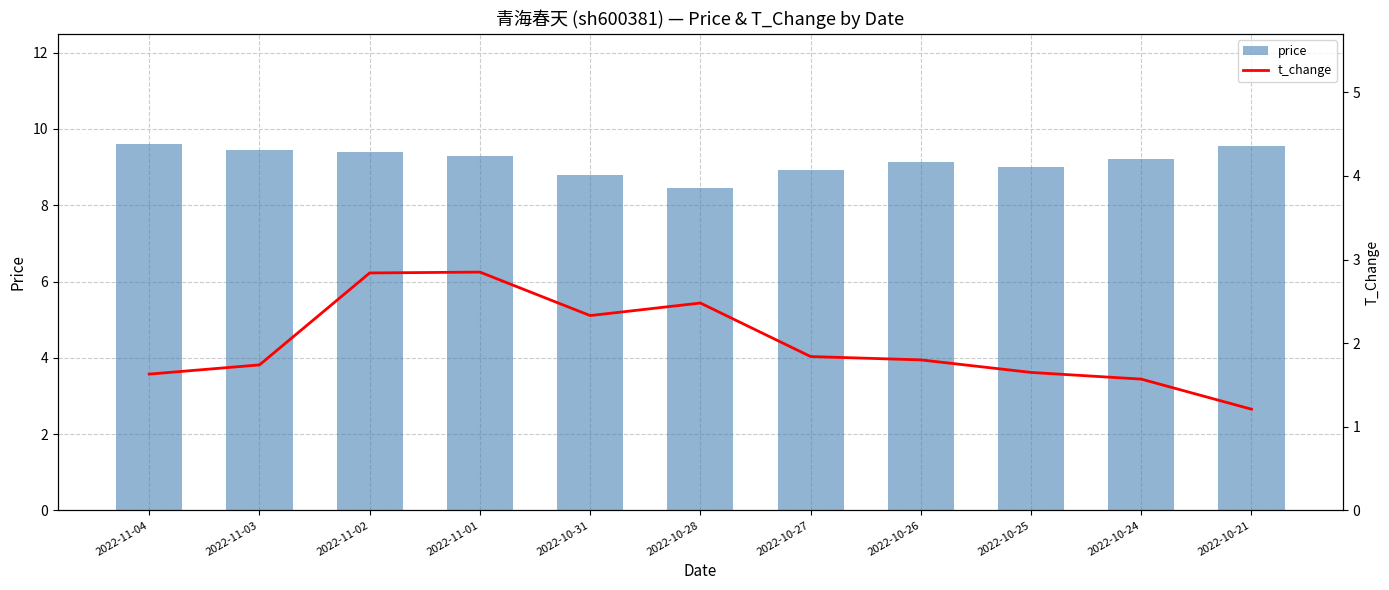

What is the difference between the maximum and minimum values in the price series?

1.2